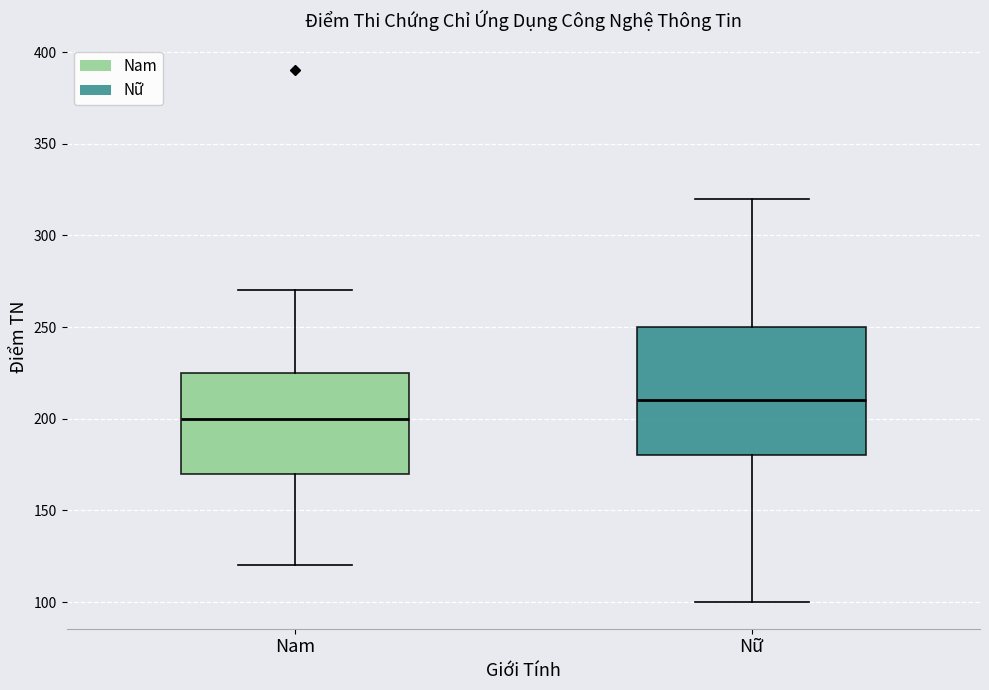

Reading left to right, transcribe this box plot: for each box, give where its median line is, the range the box spans, and where its two whiskers end, as read against the y-axis. The values are not printed on the chart, so give them approximately, as read against the axis.

Nam: median 200, box 170 to 225, whiskers 120 to 270
Nữ: median 210, box 180 to 250, whiskers 100 to 320